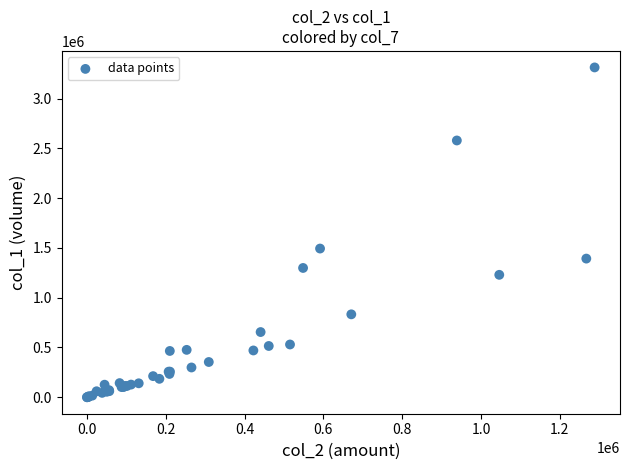

What Y value in the scatter plot is closest to 1657000?

1494000